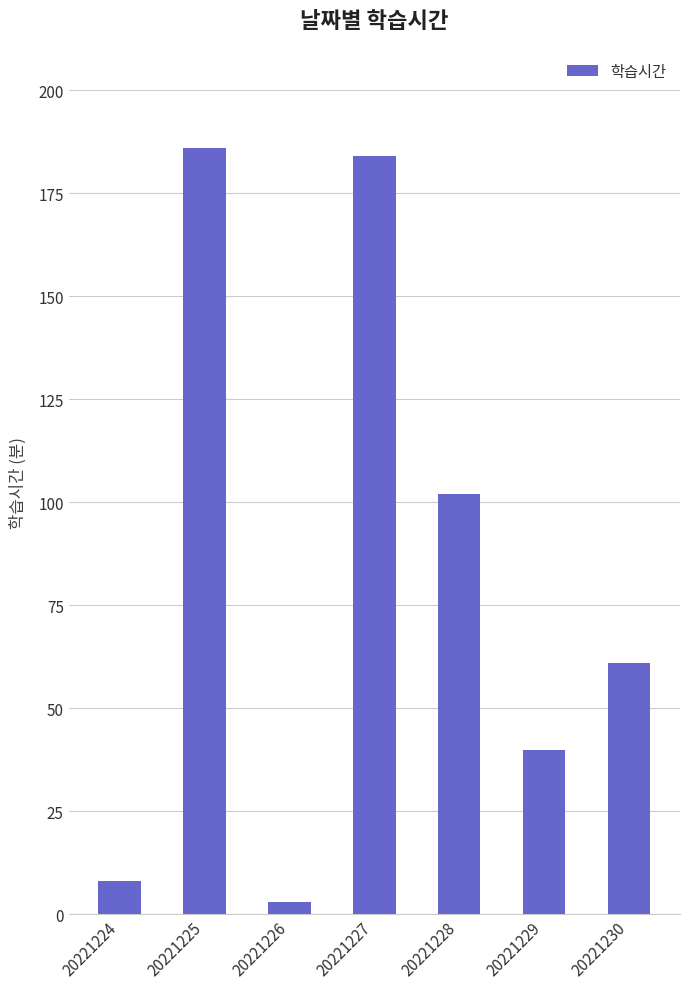

What is the sum of all values?

584